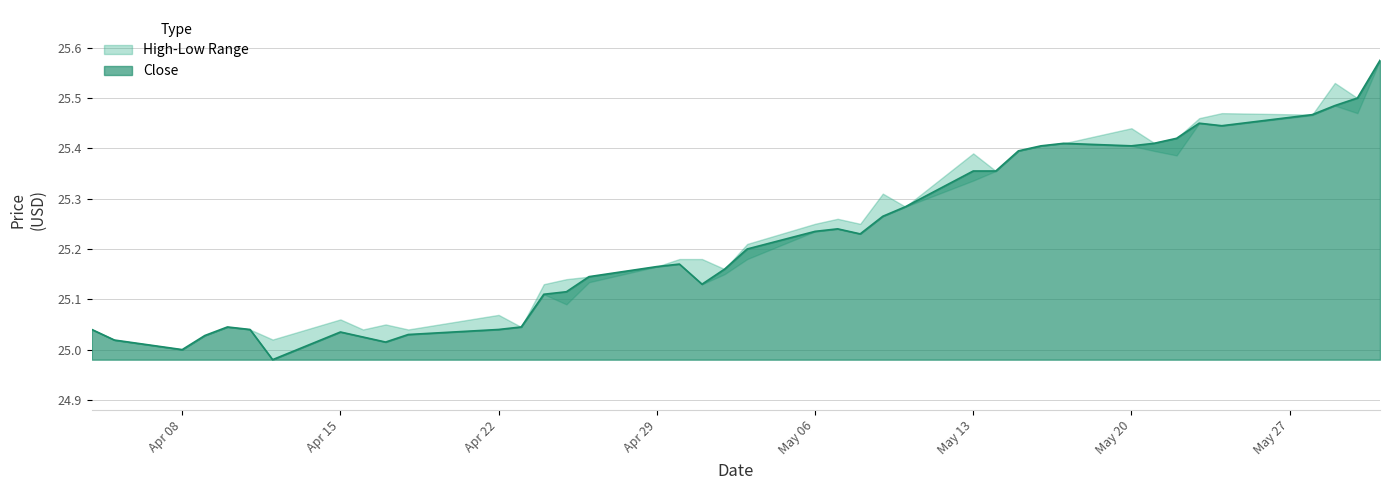

Reading left to right, extract all data points from this chart.

Low: 25.0	25.0	25.0	25.0	25.0	25.0	25.0	25.0	25.0	25.0	25.0	25.0	25.0	25.1	25.1	25.1	25.2	25.2	25.1	25.1	25.2	25.2	25.2	25.2	25.3	25.3	25.3	25.4	25.4	25.4	25.4	25.4	25.4	25.4	25.5	25.4	25.5	25.5	25.5	25.6
Close: 25.0	25.0	25.0	25.0	25.0	25.0	25.0	25.0	25.0	25.0	25.0	25.0	25.0	25.1	25.1	25.1	25.2	25.2	25.1	25.2	25.2	25.2	25.2	25.2	25.3	25.3	25.4	25.4	25.4	25.4	25.4	25.4	25.4	25.4	25.5	25.4	25.5	25.5	25.5	25.6
High: 25.0	25.0	25.0	25.0	25.0	25.0	25.0	25.1	25.0	25.0	25.0	25.1	25.0	25.1	25.1	25.1	25.2	25.2	25.2	25.2	25.2	25.2	25.3	25.2	25.3	25.3	25.4	25.4	25.4	25.4	25.4	25.4	25.4	25.4	25.5	25.5	25.5	25.5	25.5	25.6